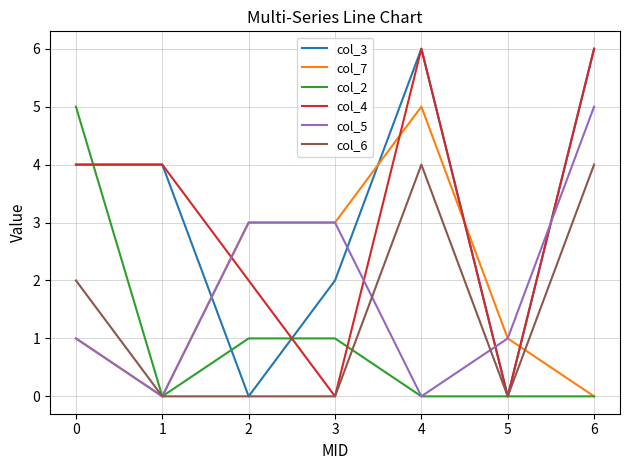

What is the total value across all series at 3?

9